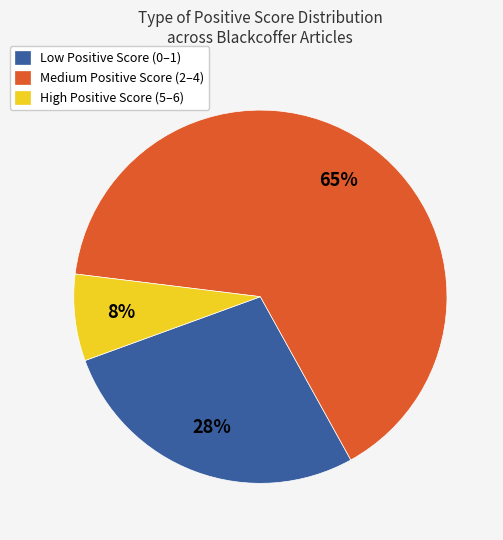

Do High Positive Score (5–6) and Medium Positive Score (2–4) together represent more than half of the pie?

Yes